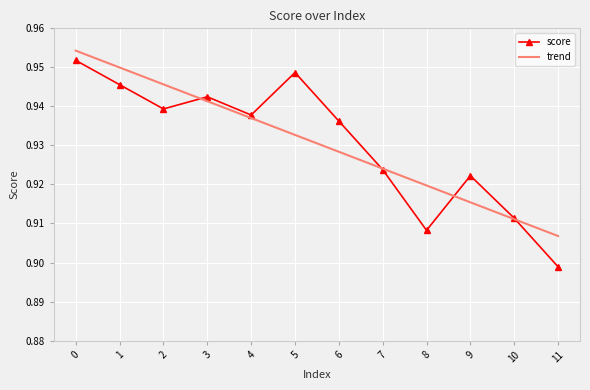

Rank the series by their maximum value, from lowest to highest.

score, trend